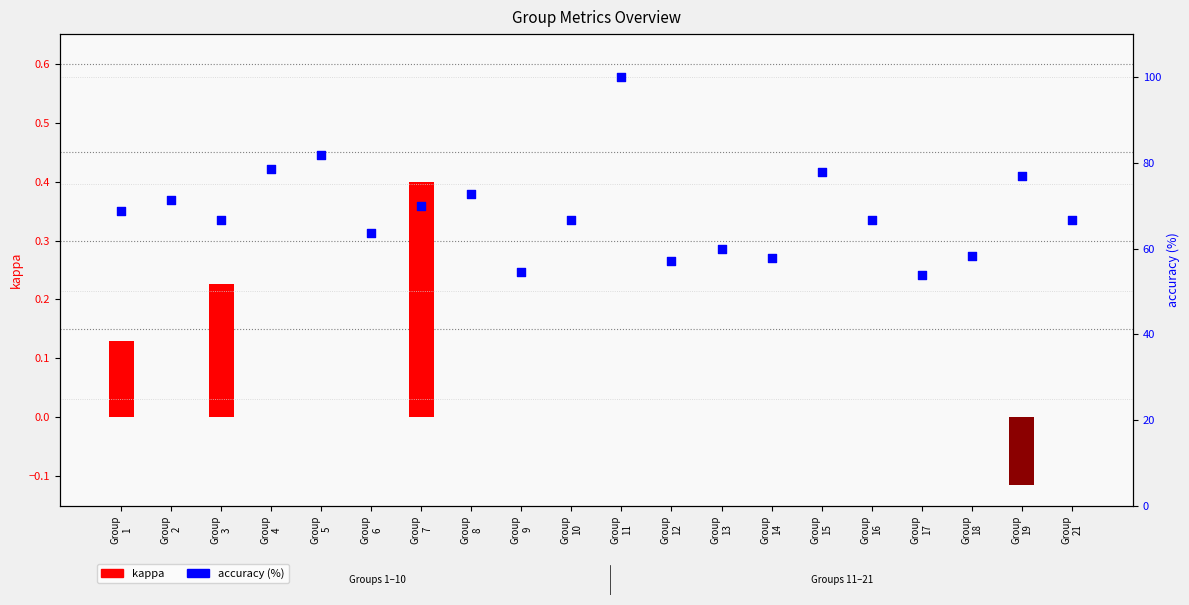

Which series has the largest total across all categories?

accuracy (%)